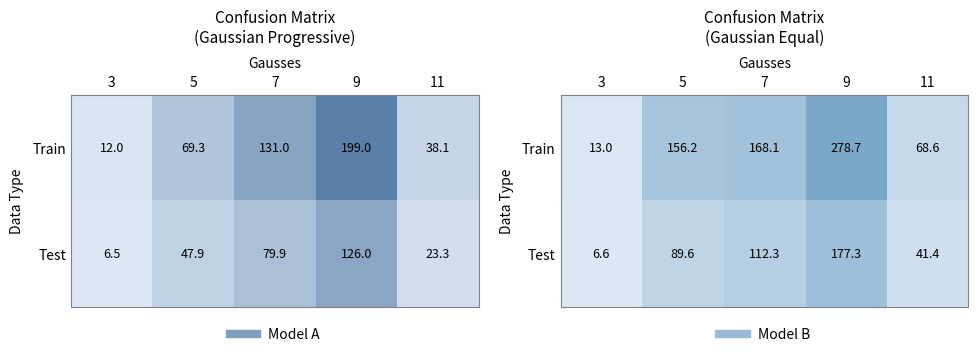

Which series has the largest range (max minus min)?

Train